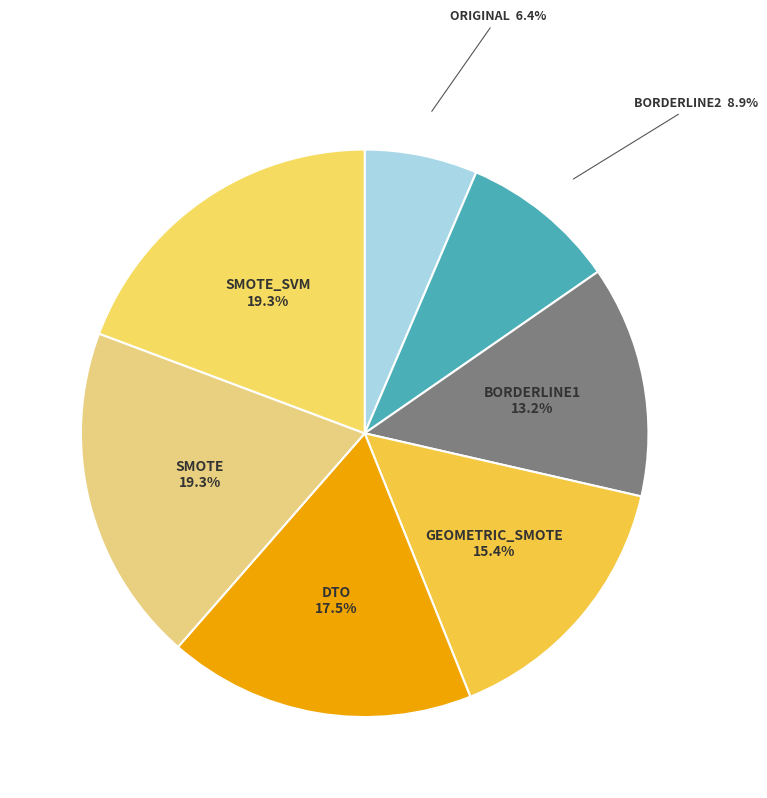

How many slices are in this pie chart?

7